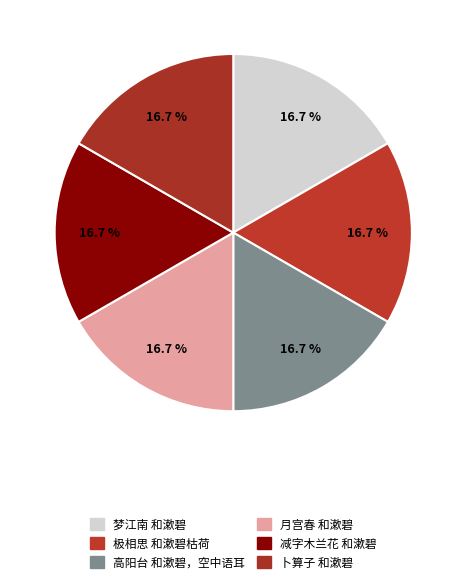

What percentage is the 极相思 和漱碧枯荷 slice, to the nearest percent?

17%